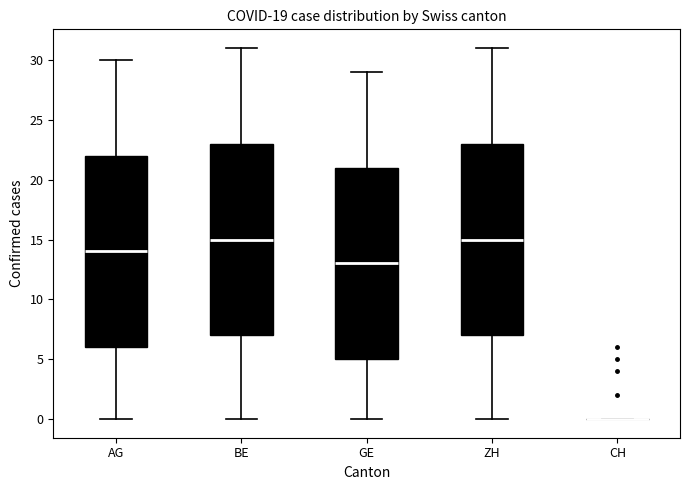

Reading left to right, transcribe this box plot: for each box, give where its median line is, the range the box spans, and where its two whiskers end, as read against the y-axis. The values are not printed on the chart, so give them approximately, as read against the axis.

AG: median 14, box 6 to 22, whiskers 0 to 30
BE: median 15, box 7 to 23, whiskers 0 to 31
GE: median 13, box 5 to 21, whiskers 0 to 29
ZH: median 15, box 7 to 23, whiskers 0 to 31
CH: box collapsed to a line at 0, whiskers 0 to 0